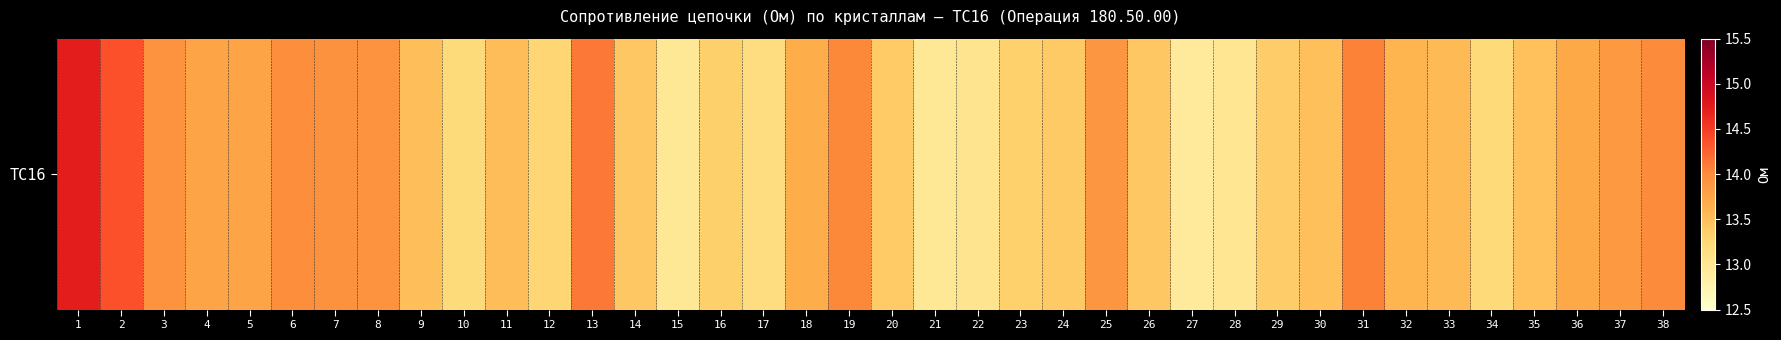

Reading left to right, list all the values displayed in this chart.

14.7	14.4	13.9	13.8	13.8	14.0	13.9	13.9	13.5	13.2	13.5	13.3	14.1	13.4	13.0	13.3	13.2	13.7	14.0	13.4	13.0	13.0	13.3	13.4	13.9	13.4	12.9	13.0	13.4	13.5	14.1	13.6	13.6	13.2	13.5	13.7	13.9	14.0